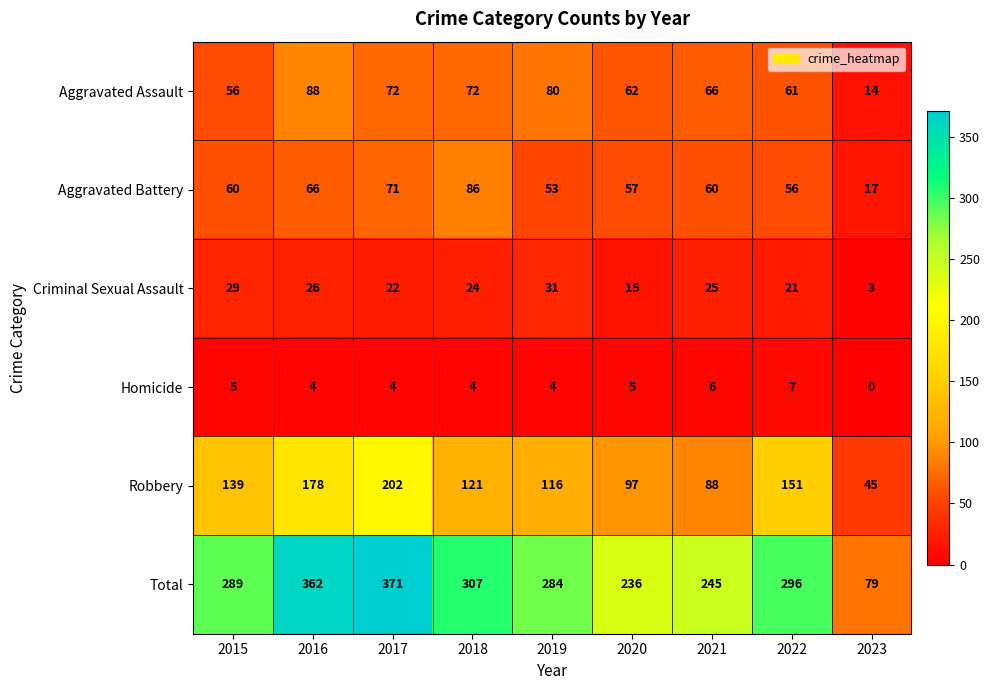

Rank the categories by Criminal Sexual Assault value from highest to lowest.

2019, 2015, 2016, 2021, 2018, 2017, 2022, 2020, 2023